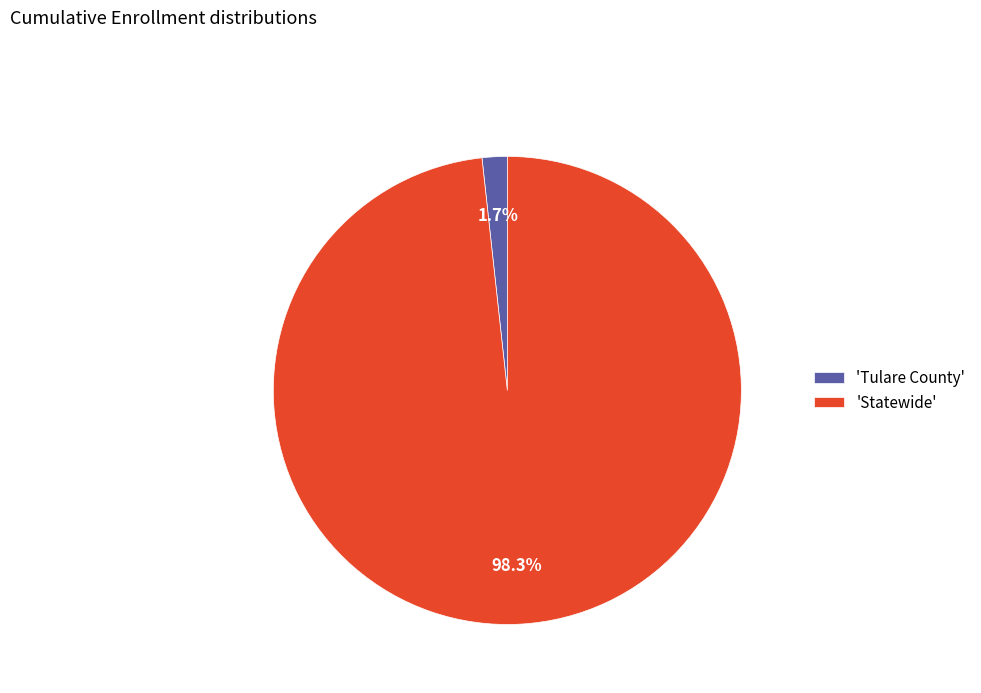

Rank the categories by value from lowest to highest.

'Tulare County', 'Statewide'